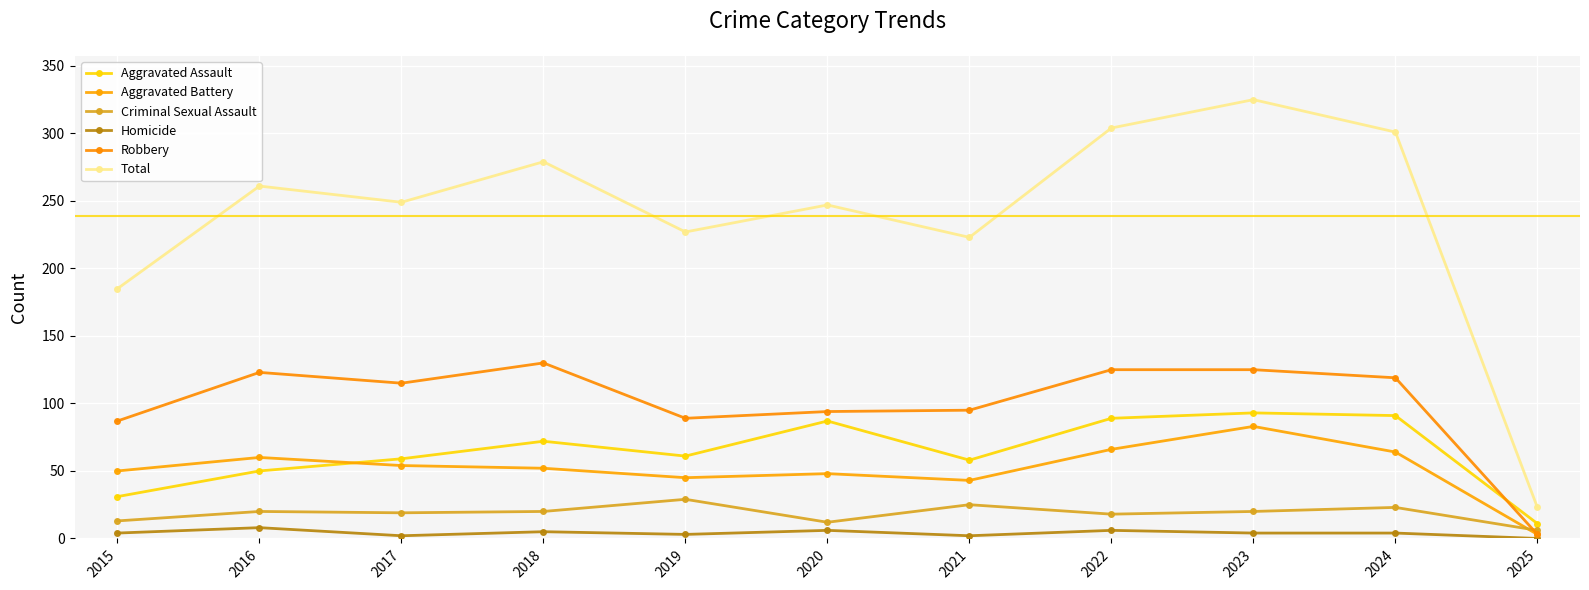

What is the sum of the Total values at 2022 and 2018?

583